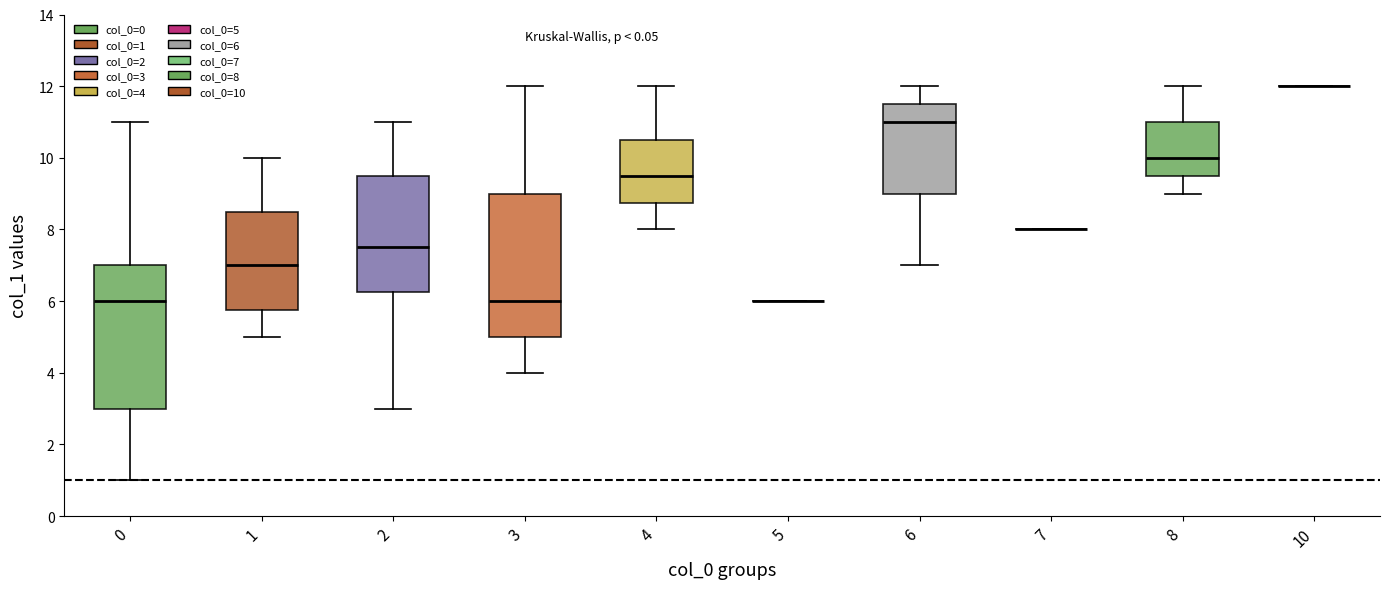

Reading left to right, read every box against the y-axis: the position of its median line, the range the box covers, and the ends of its whiskers. The values are not printed on the chart, so give them approximately, as read against the axis.

0: median 6.0, box 3.0 to 7.0, whiskers 1.0 to 11.0
1: median 7.0, box 5.8 to 8.6, whiskers 5.0 to 10.0
2: median 7.6, box 6.2 to 9.6, whiskers 3.0 to 11.0
3: median 6.0, box 5.0 to 9.0, whiskers 4.0 to 12.0
4: median 9.6, box 8.8 to 10.6, whiskers 8.0 to 12.0
5: box collapsed to a line at 6.0, whiskers 6.0 to 6.0
6: median 11.0, box 9.0 to 11.6, whiskers 7.0 to 12.0
7: box collapsed to a line at 8.0, whiskers 8.0 to 8.0
8: median 10.0, box 9.6 to 11.0, whiskers 9.0 to 12.0
10: box collapsed to a line at 12.0, whiskers 12.0 to 12.0